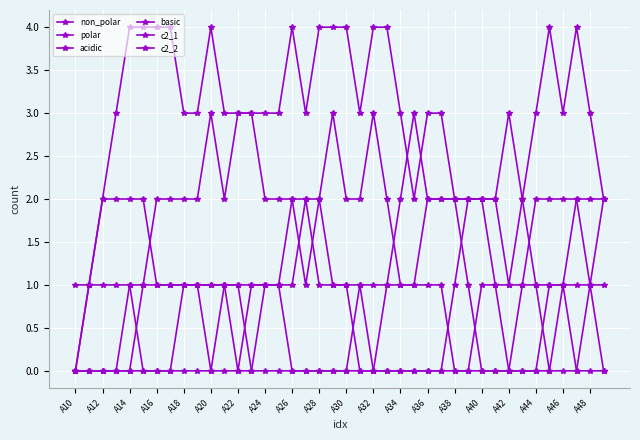

How many times do basic and acidic cross each other?

1